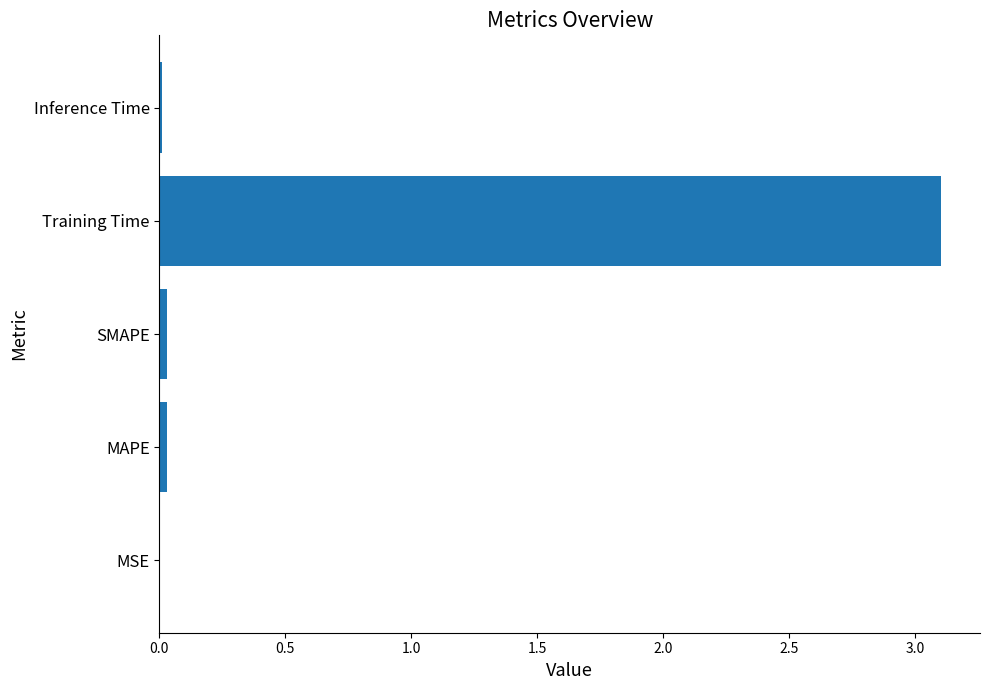

True or false: the data shows 0.0 at MSE.

True